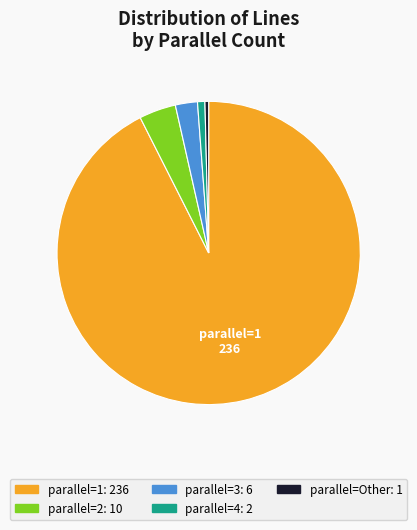

Is it true that parallel=4: 2 is 14% of the pie?

False